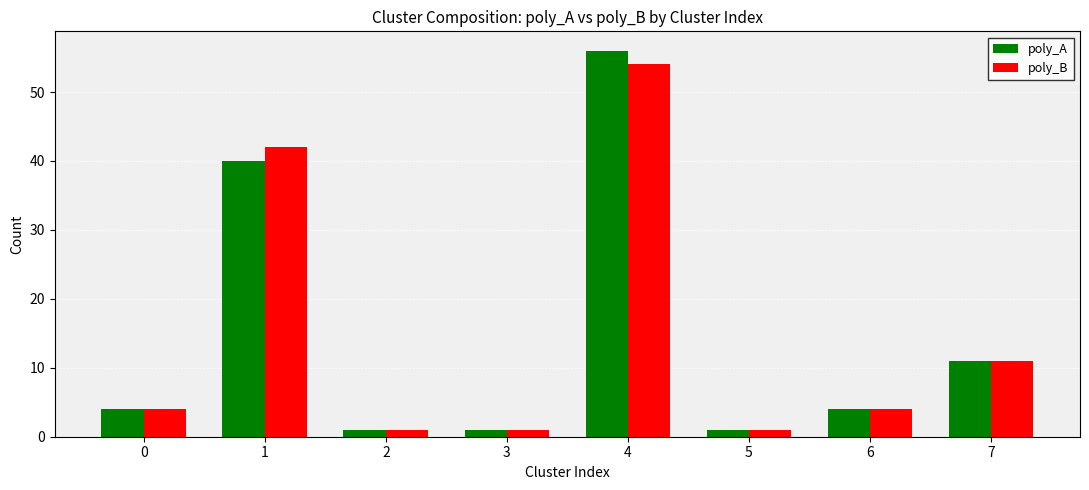

What is the minimum value for poly_A?

1